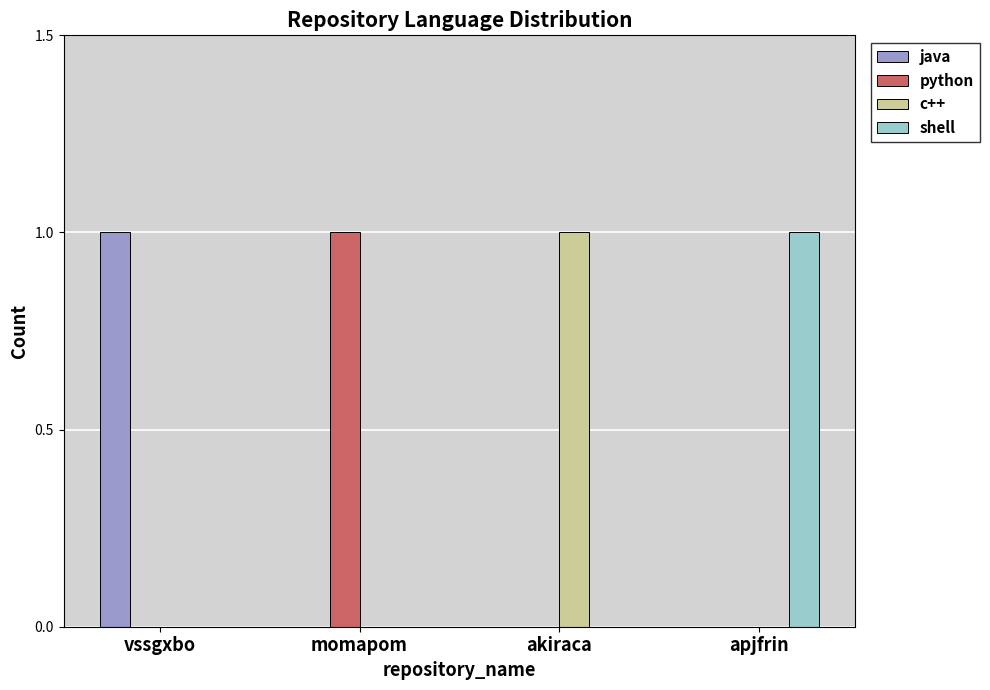

The python series shows 0 at akiraca. True or false?

True